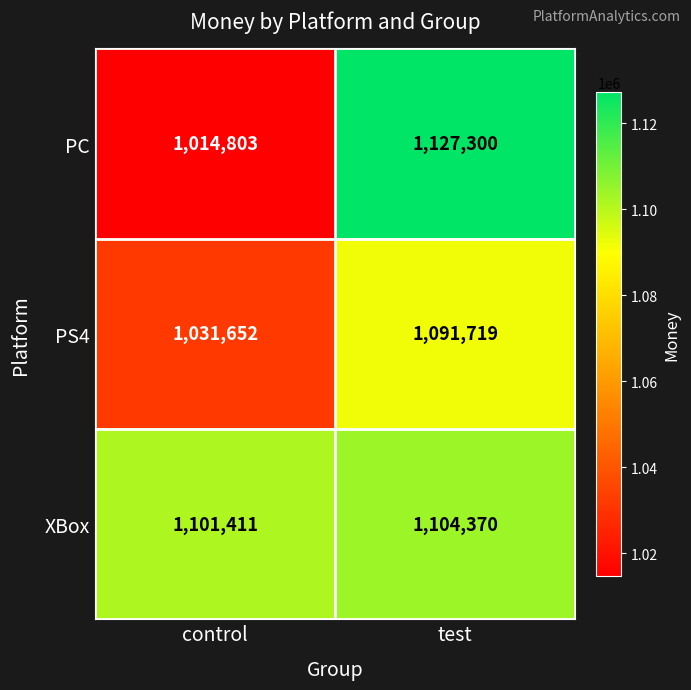

What is the difference between the maximum and minimum values in the PS4 series?

60067